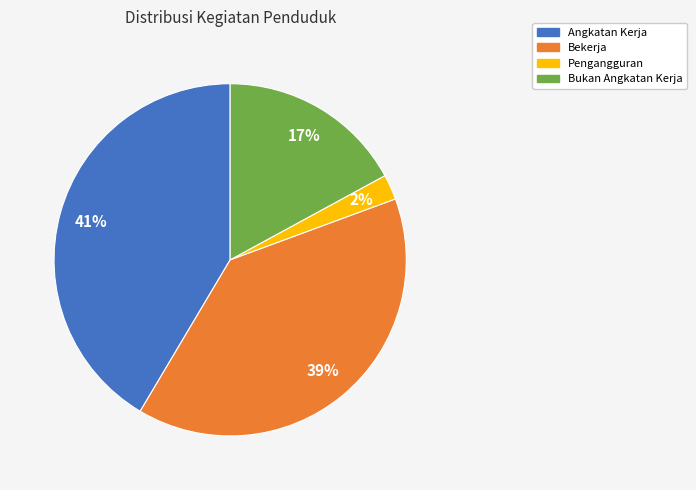

How many slices are in this pie chart?

4